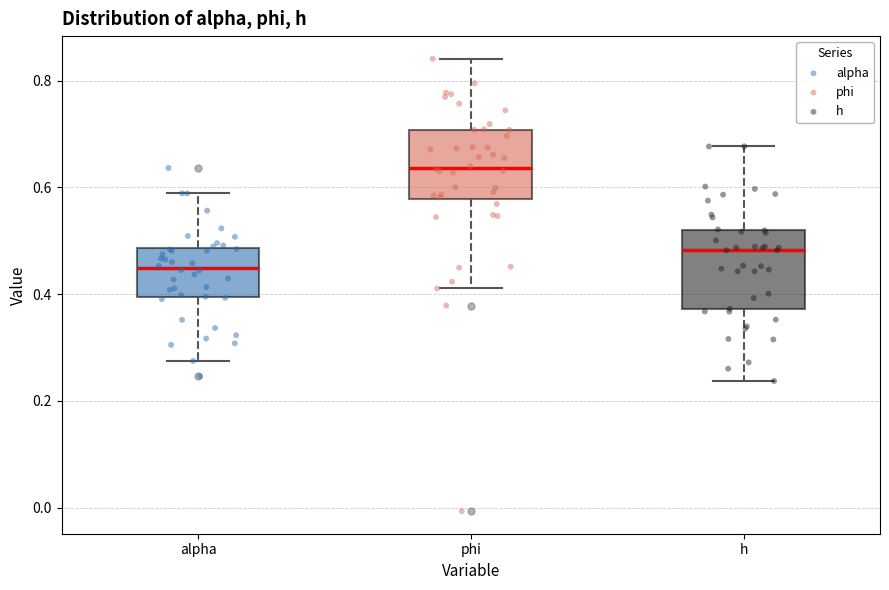

Reading left to right, read every box against the y-axis: the position of its median line, the range the box covers, and the ends of its whiskers. The values are not printed on the chart, so give them approximately, as read against the axis.

alpha: median 0.44, box 0.40 to 0.48, whiskers 0.28 to 0.58
phi: median 0.64, box 0.58 to 0.70, whiskers 0.42 to 0.84
h: median 0.48, box 0.38 to 0.52, whiskers 0.24 to 0.68